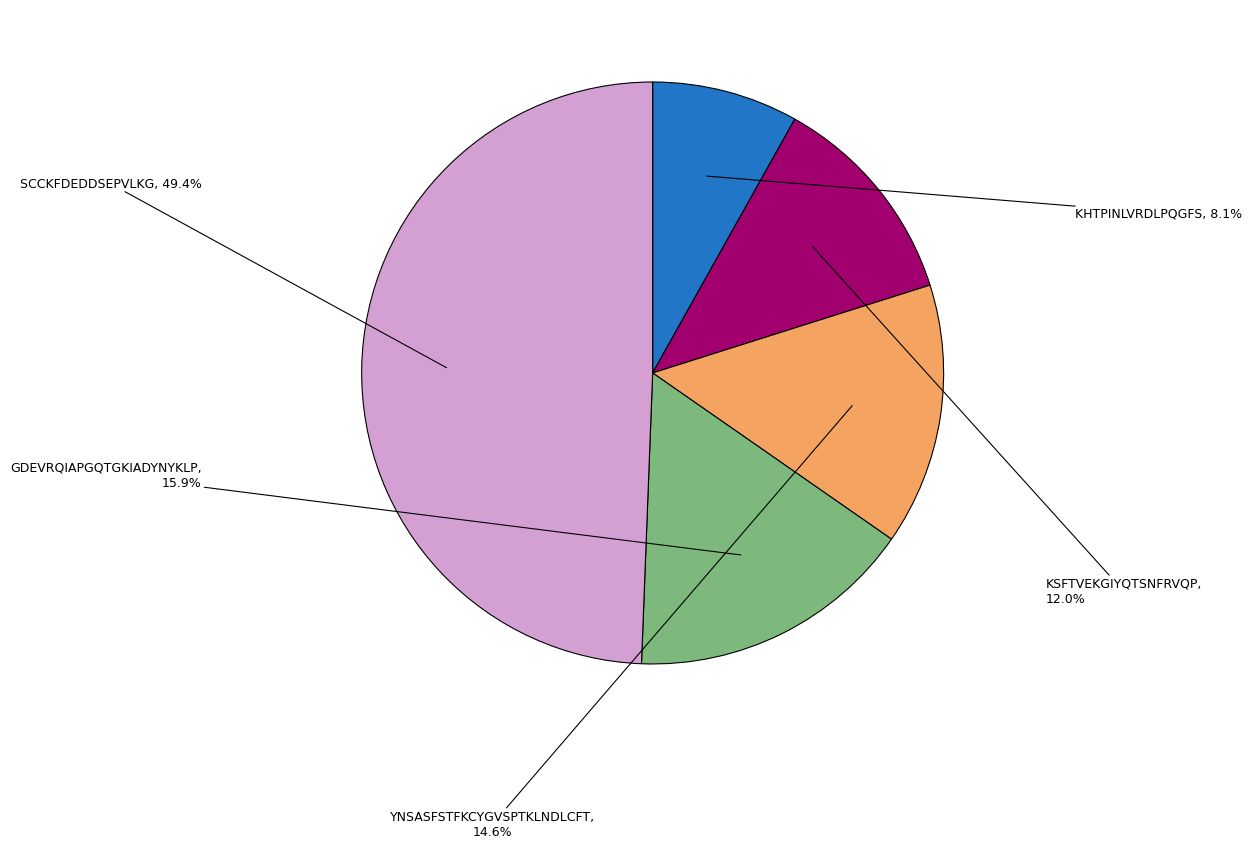

How many segments does this pie chart have?

5